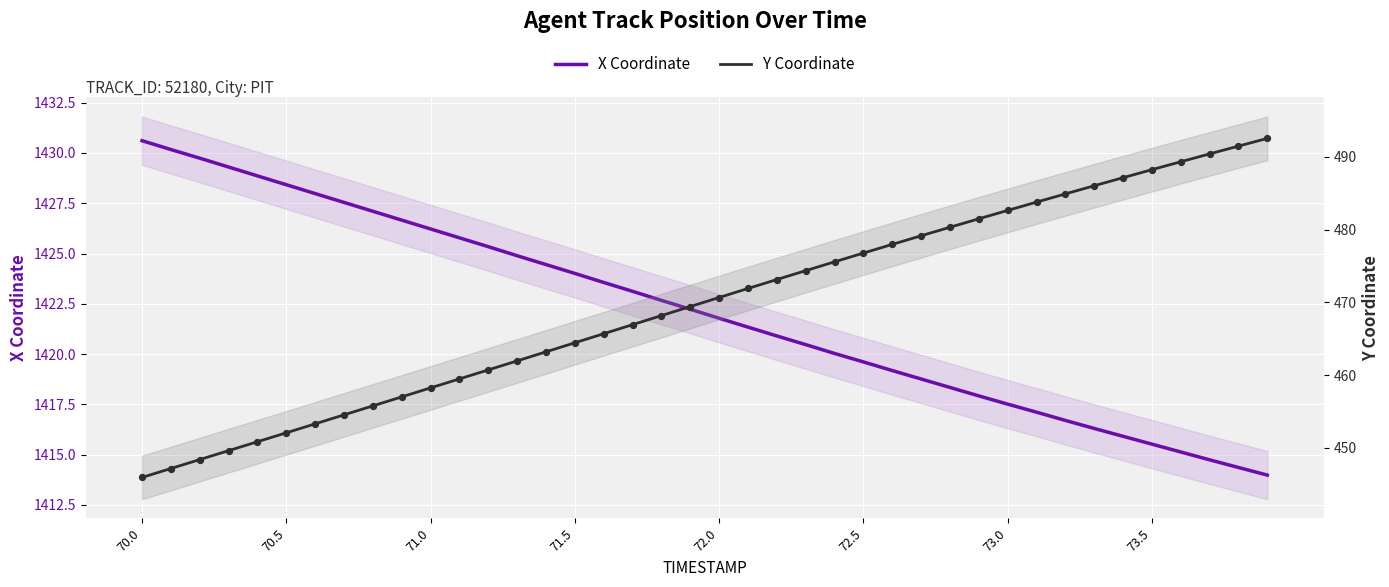

Which series reaches the minimum Y coordinate?

Y Coordinate